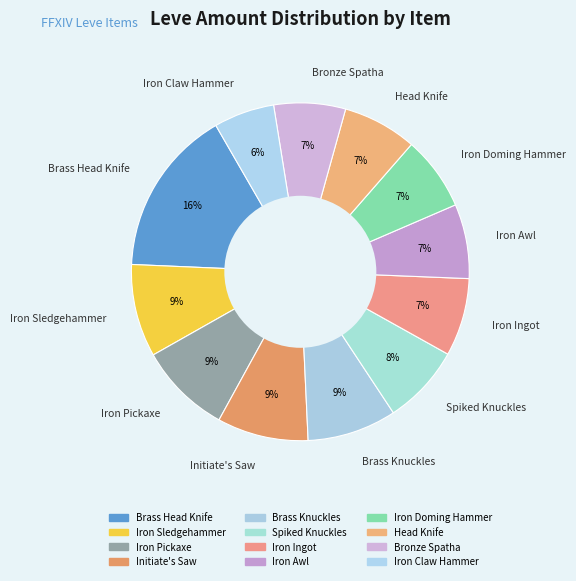

Count the number of slices in the pie.

12